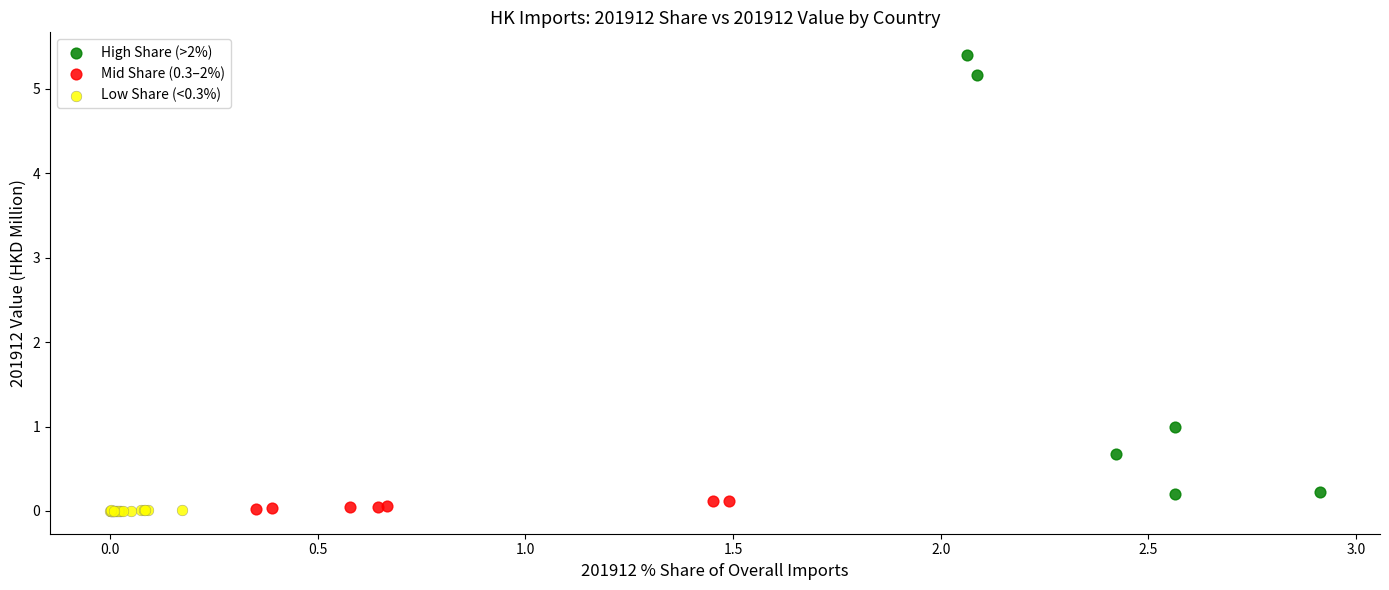

Which series contains the highest Y value?

High Share (>2%)